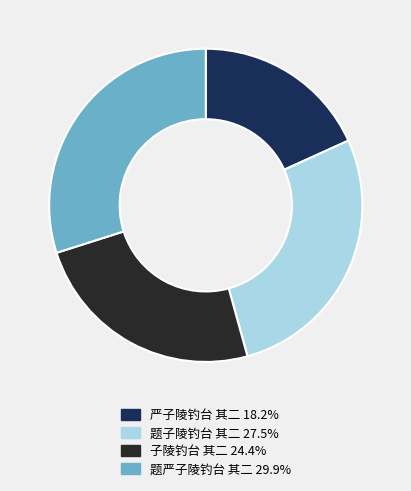

Count the number of slices in the pie.

4